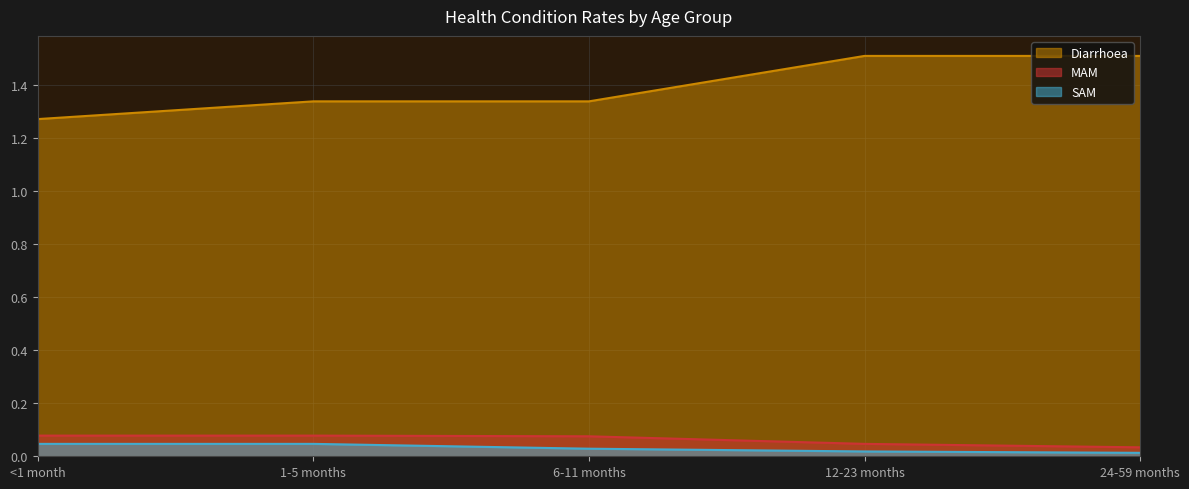

Reading left to right, transcribe all the data shown in this chart.

Diarrhoea: 1.3	1.3	1.3	1.5	1.5
MAM: 0.1	0.1	0.1	0.0	0.0
SAM: 0.0	0.0	0.0	0.0	0.0